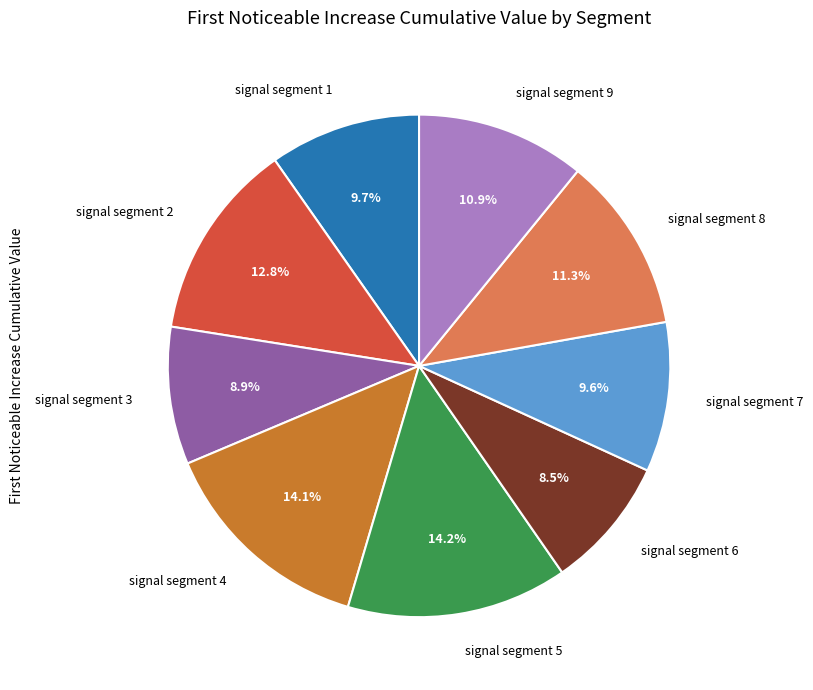

To the nearest percent, what is the combined percentage of signal segment 5 and signal segment 3?

23%